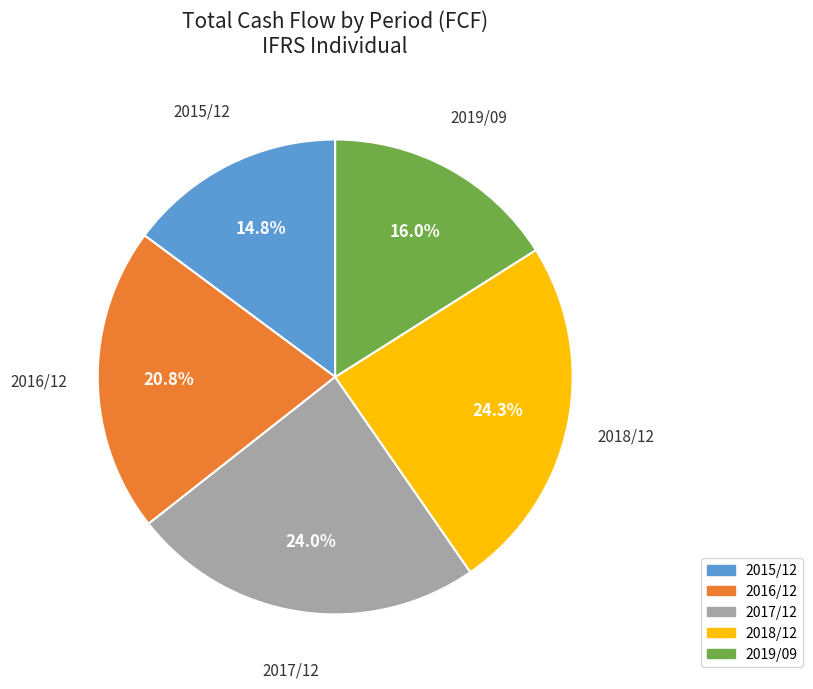

Is it true that 2019/09 is 16% of the pie?

True